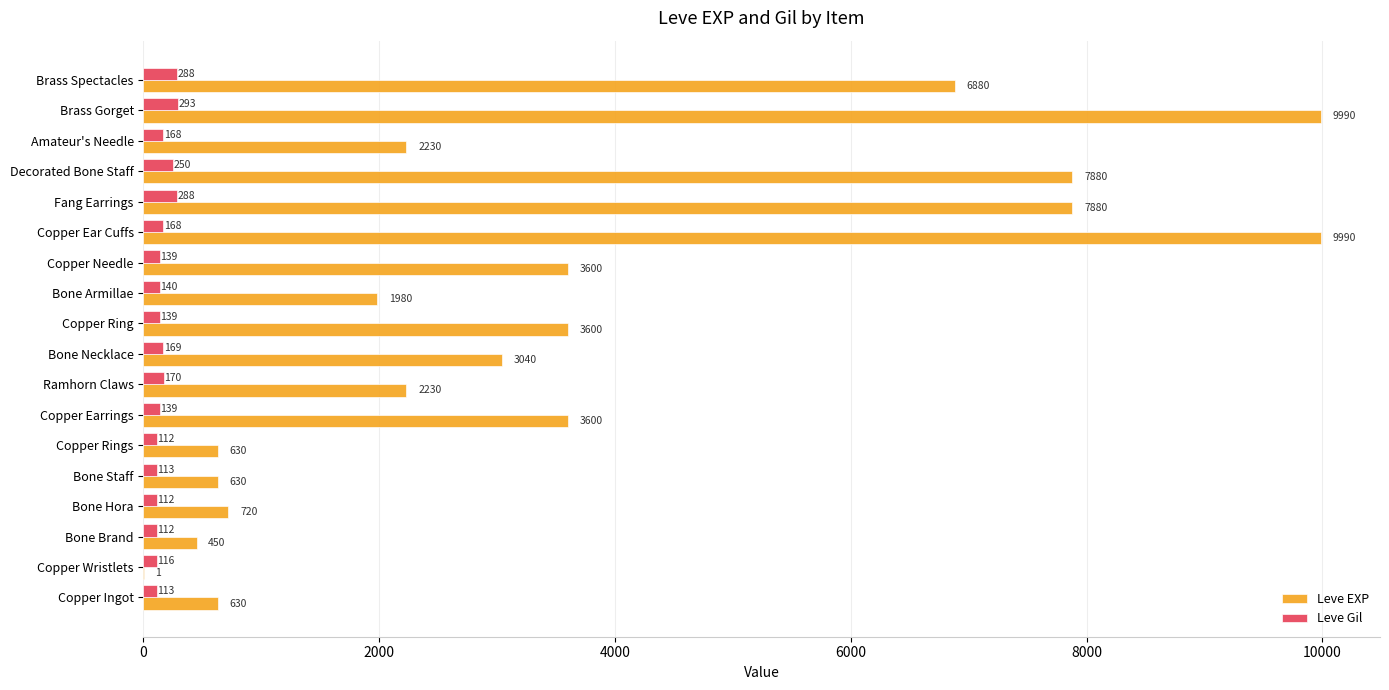

The Leve EXP series shows 3108 at Brass Spectacles. True or false?

False